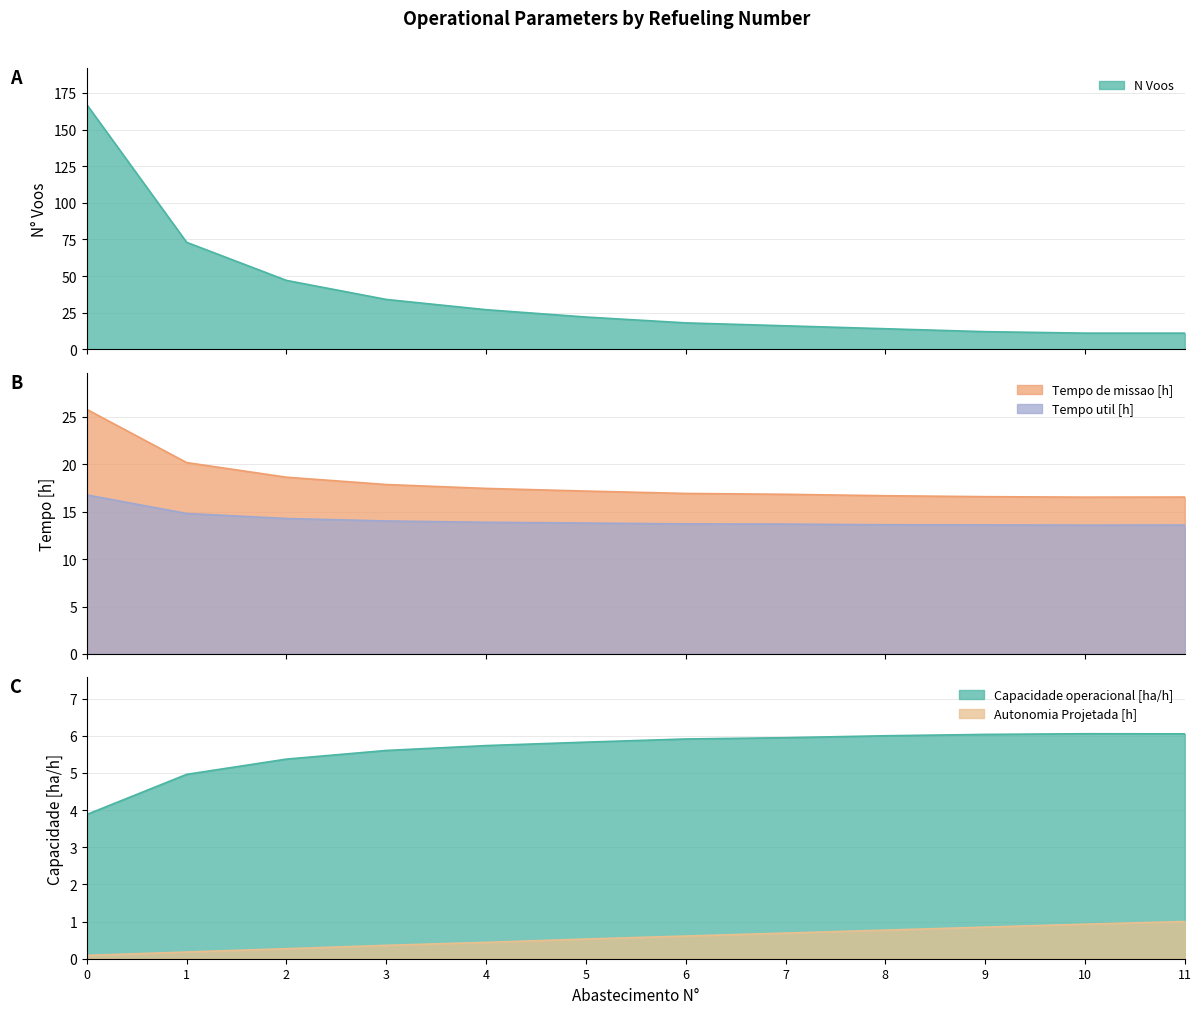

How many lines are shown in the chart?

5